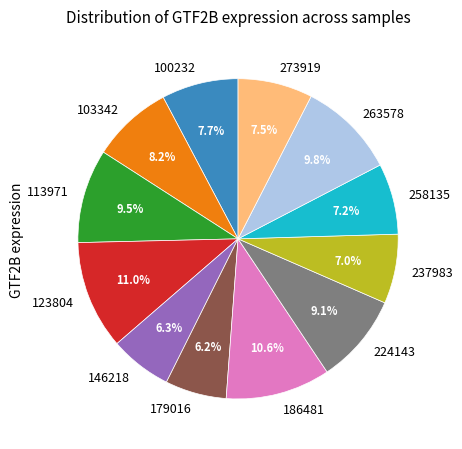

True or false: 100232 accounts for 20% of the total.

False